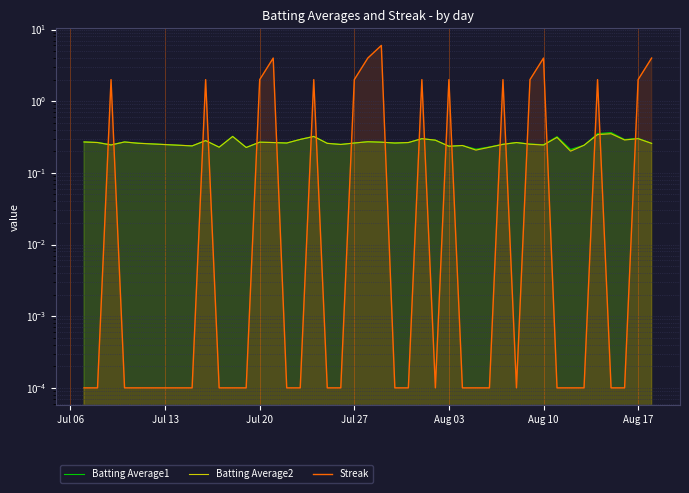

Is the value of Batting Average1 at 36 greater than the value of Batting Average2 at 25?

Yes